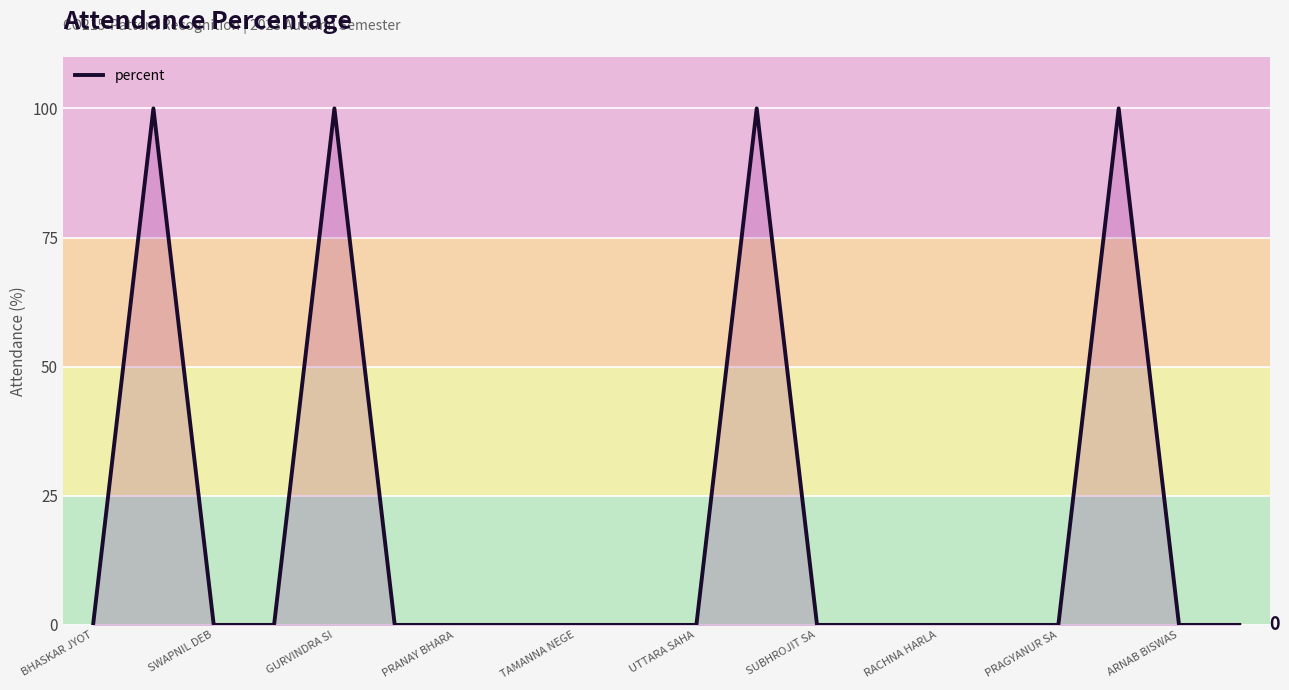

What is the difference between the maximum and minimum values?

100